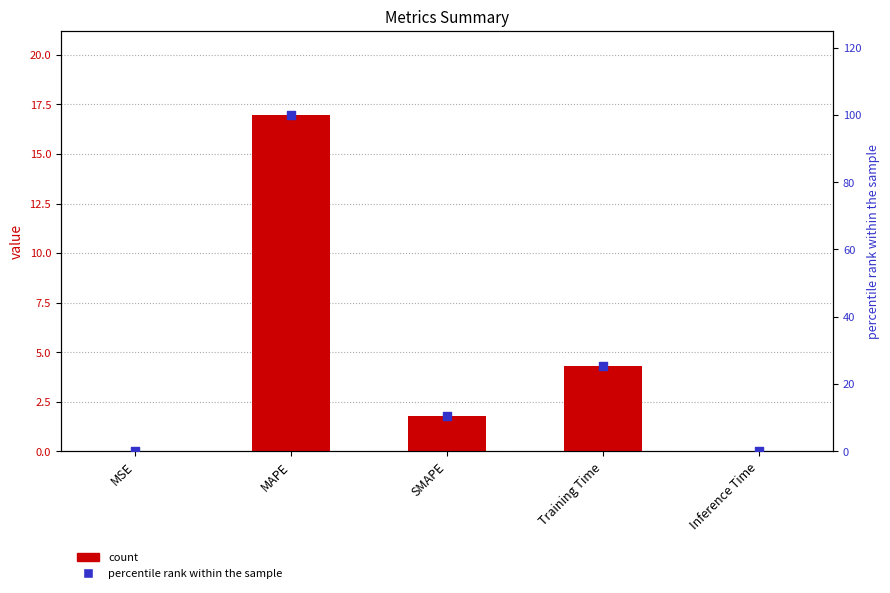

Which series reaches the minimum Y coordinate?

col_1